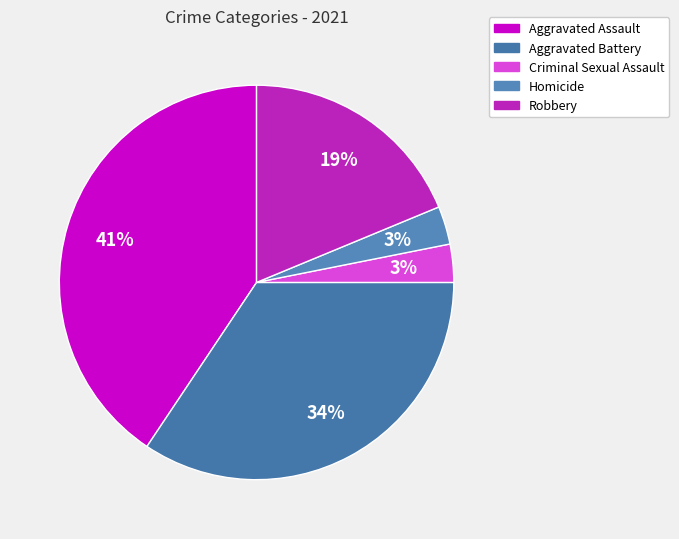

What is the total percentage of Homicide and Aggravated Battery?

37.5%